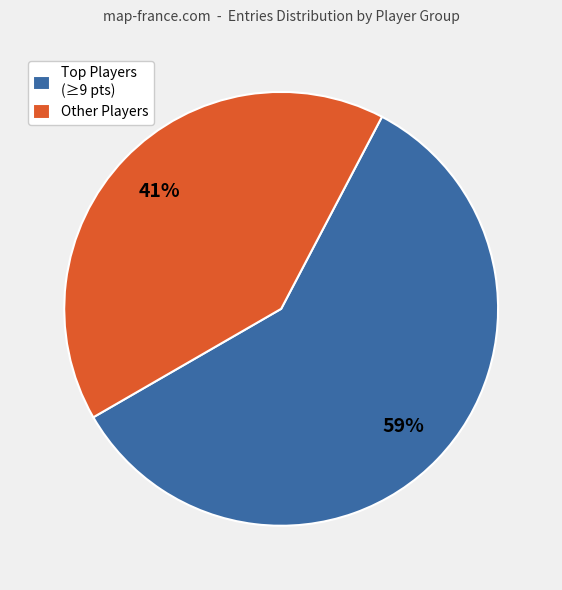

What percentage is the Other Players slice, to the nearest percent?

41%